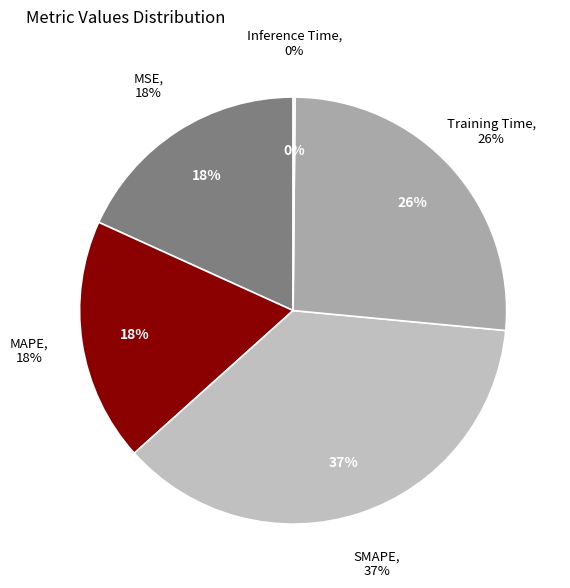

What is the total percentage of Inference Time and MAPE?

18.6%